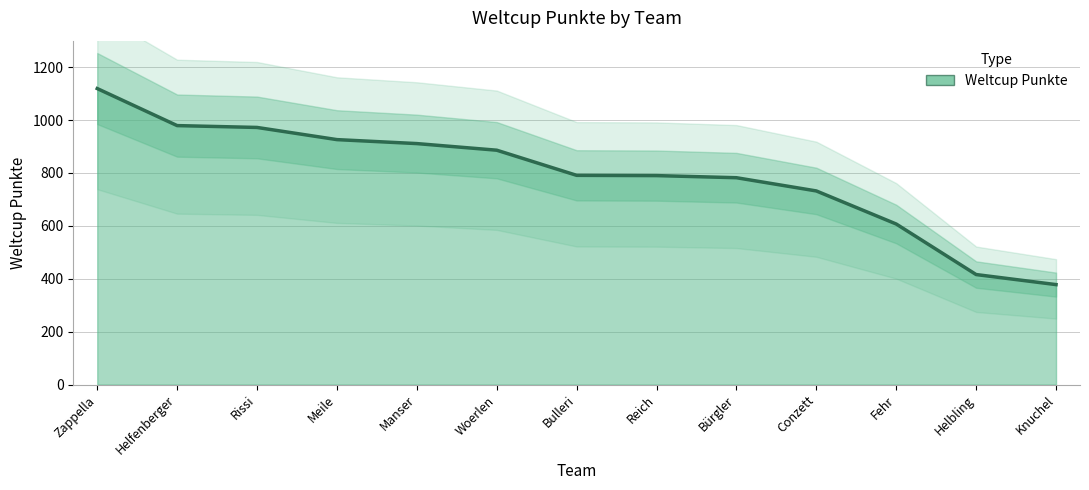

The chart shows a value of 510 at Bulleri. True or false?

False